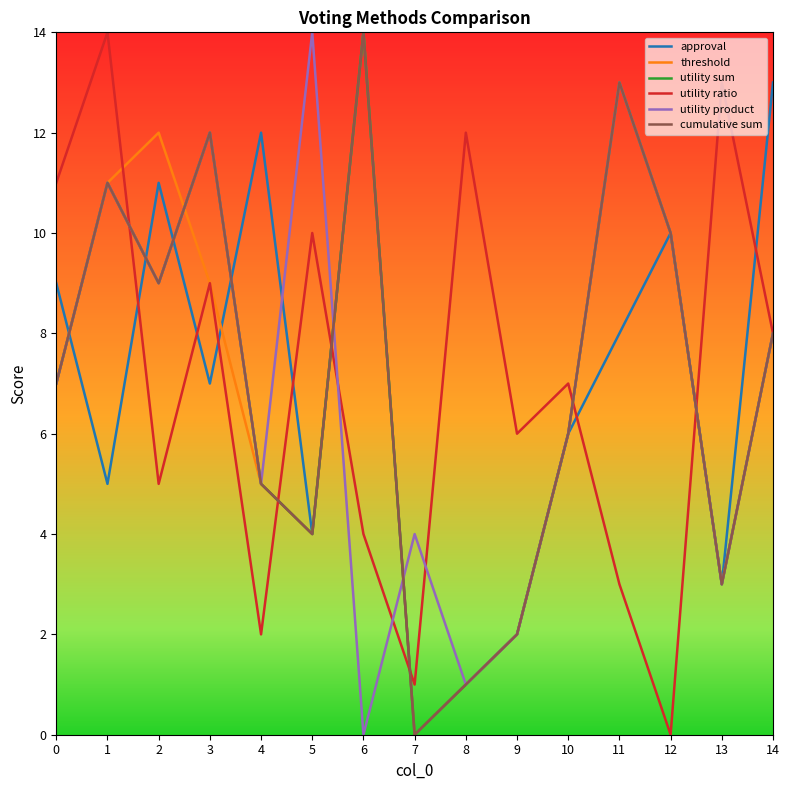

Which series has the largest range (max minus min)?

approval